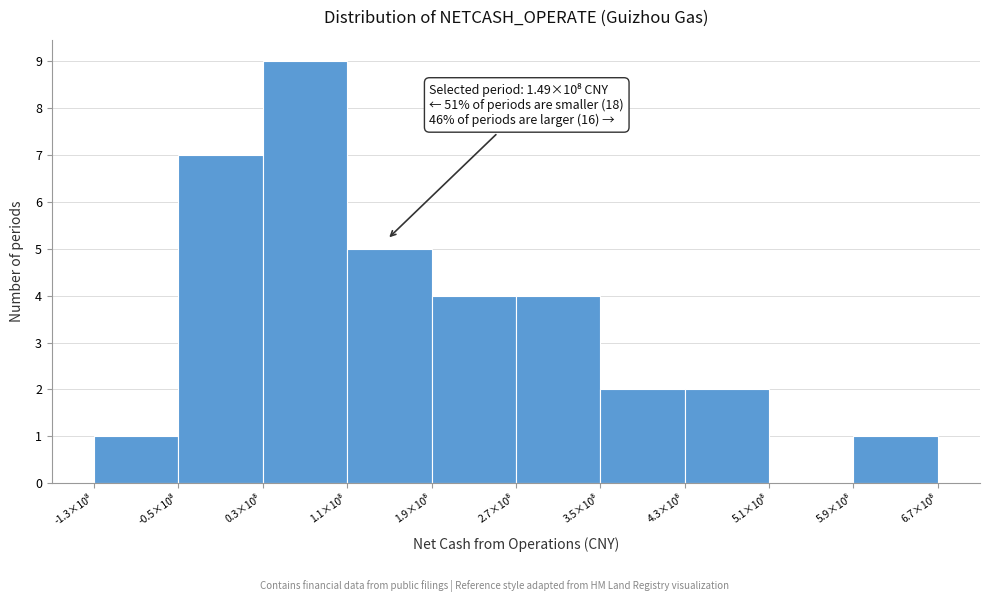

What is the maximum value shown in the chart?

9